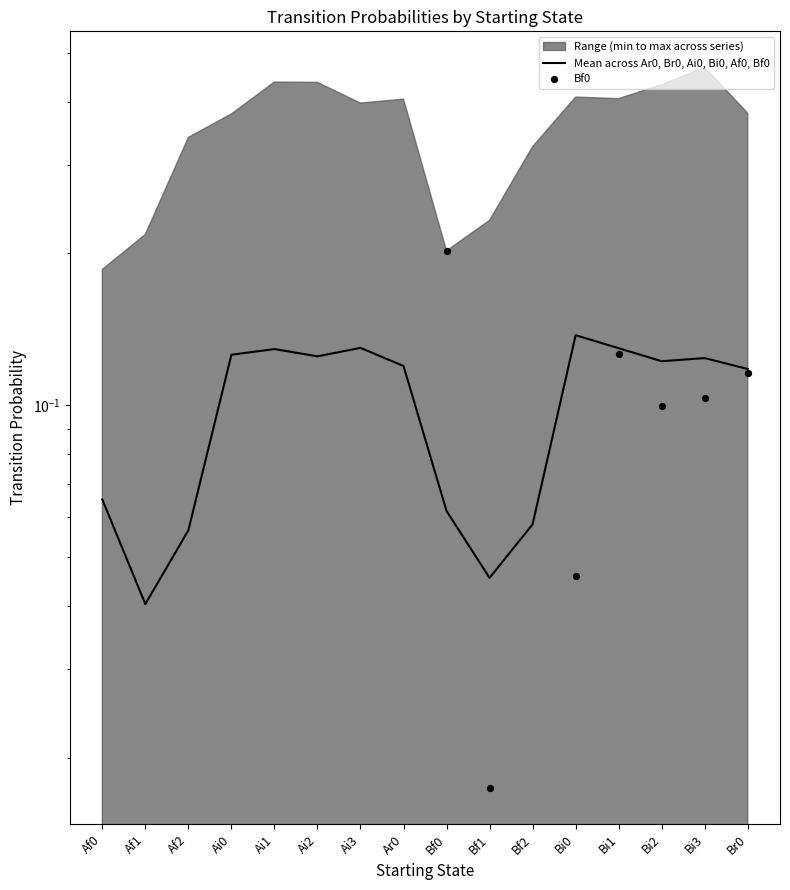

Which series reaches the minimum Y coordinate?

Bf0